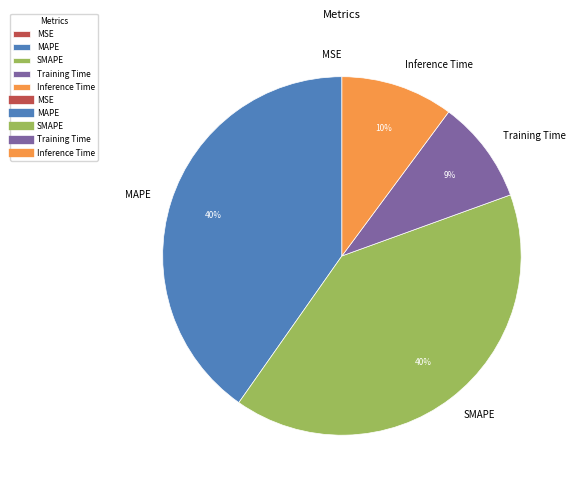

To the nearest percent, what percentage of the pie is Training Time?

9%